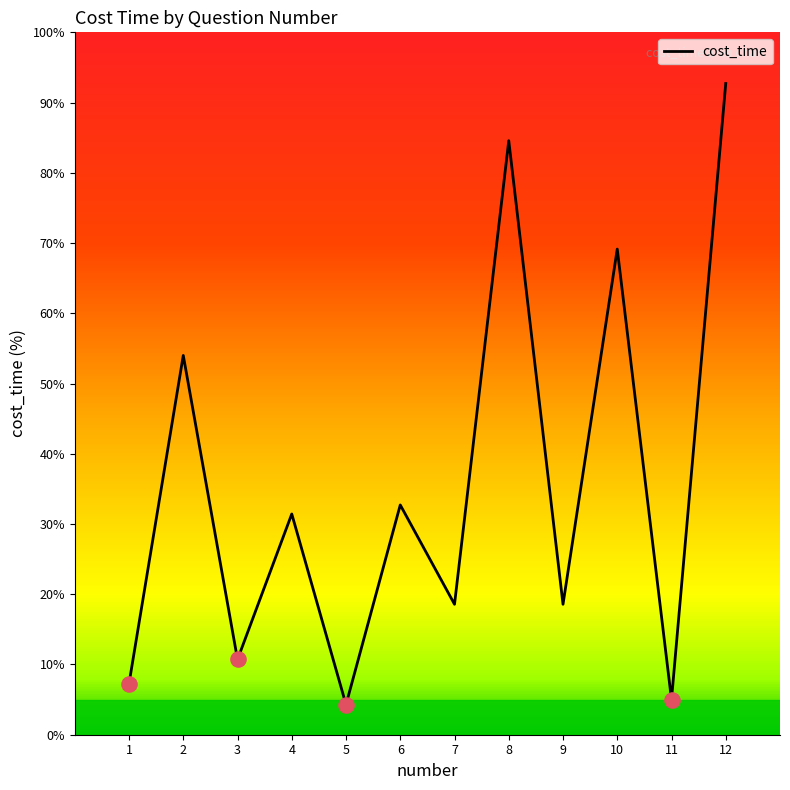

Which has a higher value, 11 or 12?

12